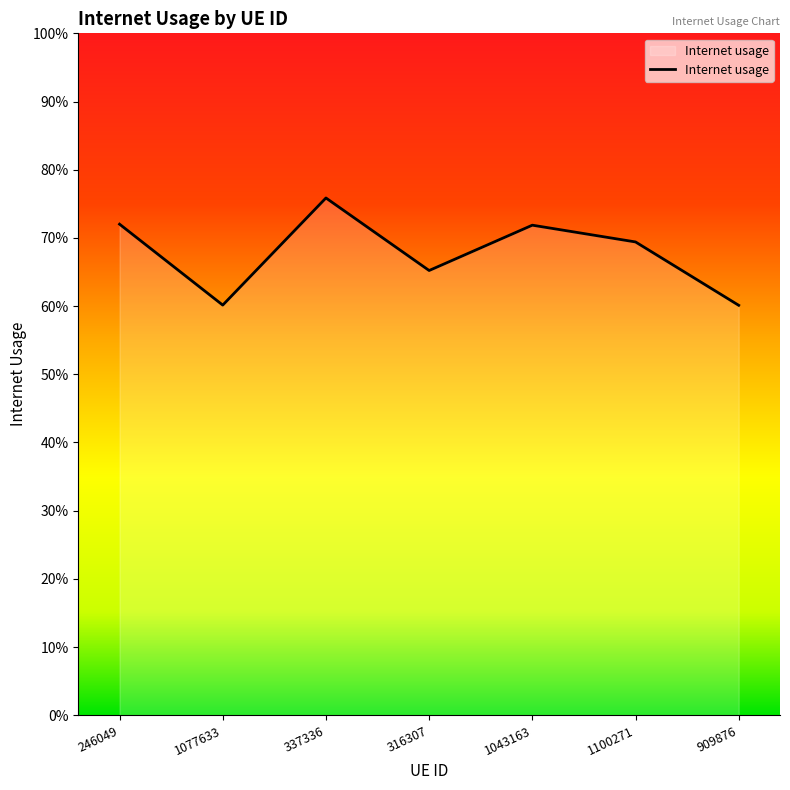

Reading left to right, what are all the values shown in this chart?

246049=0.7	1077633=0.6	337336=0.8	316307=0.7	1043163=0.7	1100271=0.7	909876=0.6